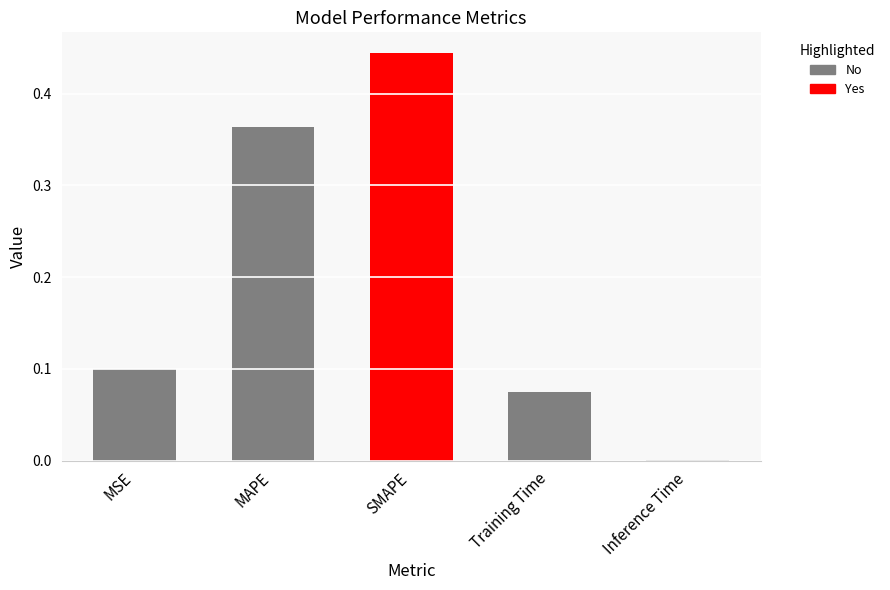

What is the change in value from SMAPE to Training Time?

-0.4